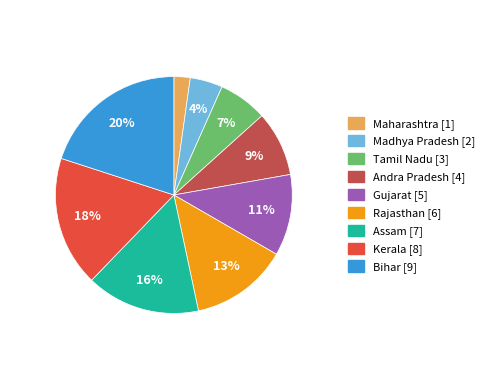

What is the smallest slice in the pie chart?

Maharashtra